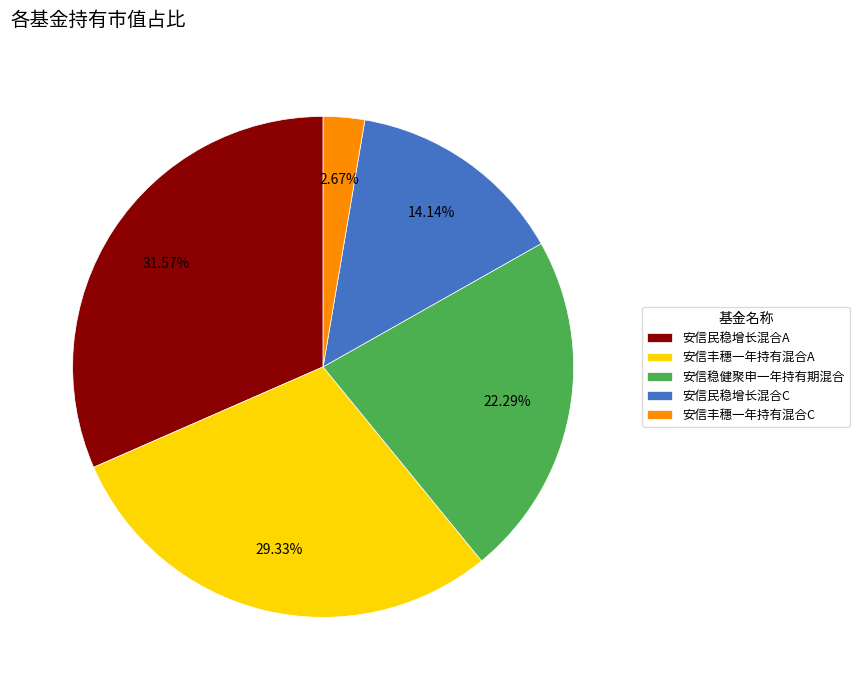

Is there a majority slice in this chart?

No